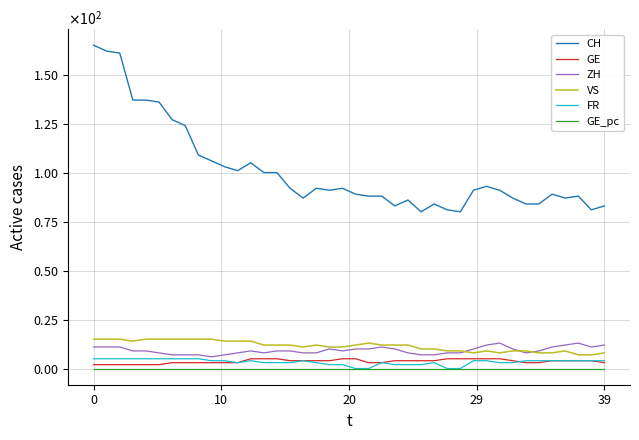

Reading left to right, what are all the values shown in this chart?

CH: 165.0	162.0	161.0	137.0	137.0	136.0	127.0	124.0	109.0	106.0	103.0	101.0	105.0	100.0	100.0	92.0	87.0	92.0	91.0	92.0	89.0	88.0	88.0	83.0	86.0	80.0	84.0	81.0	80.0	91.0	93.0	91.0	87.0	84.0	84.0	89.0	87.0	88.0	81.0	83.0
GE: 2.0	2.0	2.0	2.0	2.0	2.0	3.0	3.0	3.0	3.0	3.0	3.0	5.0	5.0	5.0	4.0	4.0	4.0	4.0	5.0	5.0	3.0	3.0	4.0	4.0	4.0	4.0	5.0	5.0	5.0	5.0	5.0	4.0	3.0	3.0	4.0	4.0	4.0	4.0	3.0
ZH: 11.0	11.0	11.0	9.0	9.0	8.0	7.0	7.0	7.0	6.0	7.0	8.0	9.0	8.0	9.0	9.0	8.0	8.0	10.0	9.0	10.0	10.0	11.0	10.0	8.0	7.0	7.0	8.0	8.0	10.0	12.0	13.0	10.0	8.0	9.0	11.0	12.0	13.0	11.0	12.0
VS: 15.0	15.0	15.0	14.0	15.0	15.0	15.0	15.0	15.0	15.0	14.0	14.0	14.0	12.0	12.0	12.0	11.0	12.0	11.0	11.0	12.0	13.0	12.0	12.0	12.0	10.0	10.0	9.0	9.0	8.0	9.0	8.0	9.0	9.0	8.0	8.0	9.0	7.0	7.0	8.0
FR: 5.0	5.0	5.0	5.0	5.0	5.0	5.0	5.0	5.0	4.0	4.0	3.0	4.0	3.0	3.0	3.0	4.0	3.0	2.0	2.0	0.0	0.0	3.0	2.0	2.0	2.0	3.0	0.0	0.0	4.0	4.0	3.0	3.0	4.0	4.0	4.0	4.0	4.0	4.0	4.0
GE_pc: 0.0	0.0	0.0	0.0	0.0	0.0	0.0	0.0	0.0	0.0	0.0	0.0	0.0	0.0	0.0	0.0	0.0	0.0	0.0	0.0	0.0	0.0	0.0	0.0	0.0	0.0	0.0	0.0	0.0	0.0	0.0	0.0	0.0	0.0	0.0	0.0	0.0	0.0	0.0	0.0